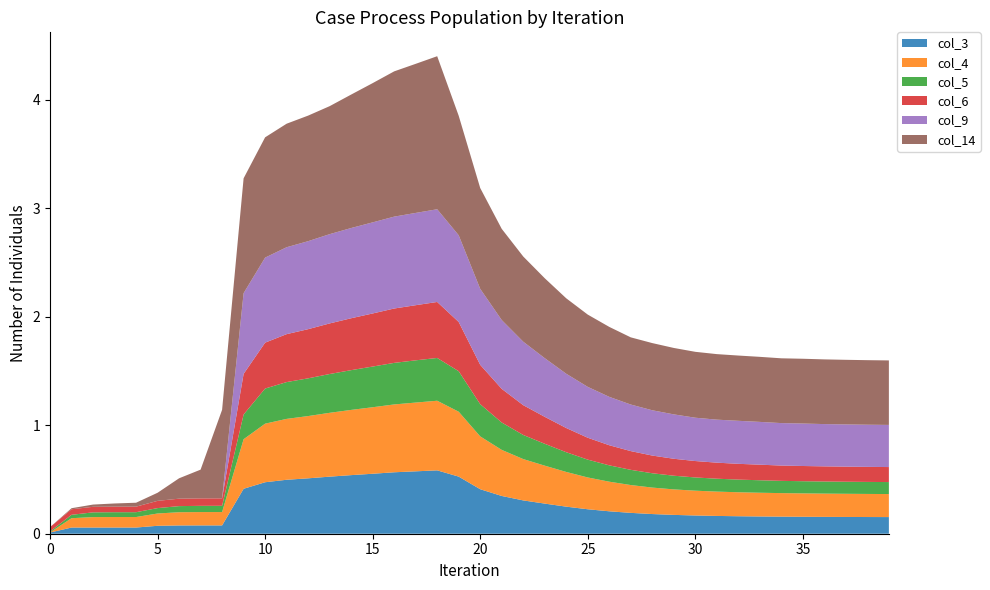

Reading left to right, transcribe all the data shown in this chart.

col_3: 0.0	0.1	0.1	0.1	0.1	0.1	0.1	0.1	0.1	0.4	0.5	0.5	0.5	0.5	0.5	0.6	0.6	0.6	0.6	0.5	0.4	0.3	0.3	0.3	0.2	0.2	0.2	0.2	0.2	0.2	0.2	0.2	0.2	0.2	0.2	0.2	0.2	0.2	0.2	0.2
col_4: 0.0	0.1	0.1	0.1	0.1	0.1	0.1	0.1	0.1	0.5	0.5	0.6	0.6	0.6	0.6	0.6	0.6	0.6	0.6	0.6	0.5	0.4	0.4	0.3	0.3	0.3	0.3	0.3	0.2	0.2	0.2	0.2	0.2	0.2	0.2	0.2	0.2	0.2	0.2	0.2
col_5: 0.0	0.0	0.0	0.0	0.0	0.0	0.1	0.1	0.1	0.2	0.3	0.3	0.3	0.4	0.4	0.4	0.4	0.4	0.4	0.4	0.3	0.3	0.2	0.2	0.2	0.2	0.2	0.1	0.1	0.1	0.1	0.1	0.1	0.1	0.1	0.1	0.1	0.1	0.1	0.1
col_6: 0.0	0.1	0.1	0.1	0.1	0.1	0.1	0.1	0.1	0.4	0.4	0.4	0.5	0.5	0.5	0.5	0.5	0.5	0.5	0.5	0.4	0.3	0.3	0.2	0.2	0.2	0.2	0.2	0.2	0.2	0.2	0.1	0.1	0.1	0.1	0.1	0.1	0.1	0.1	0.1
col_9: 0.0	0.0	0.0	0.0	0.0	0.0	0.0	0.0	0.0	0.7	0.8	0.8	0.8	0.8	0.8	0.8	0.8	0.9	0.9	0.8	0.7	0.6	0.6	0.5	0.5	0.5	0.4	0.4	0.4	0.4	0.4	0.4	0.4	0.4	0.4	0.4	0.4	0.4	0.4	0.4
col_14: 0.0	0.0	0.0	0.0	0.0	0.1	0.2	0.3	0.8	1.1	1.1	1.1	1.2	1.2	1.2	1.3	1.3	1.4	1.4	1.1	0.9	0.8	0.8	0.7	0.7	0.7	0.6	0.6	0.6	0.6	0.6	0.6	0.6	0.6	0.6	0.6	0.6	0.6	0.6	0.6